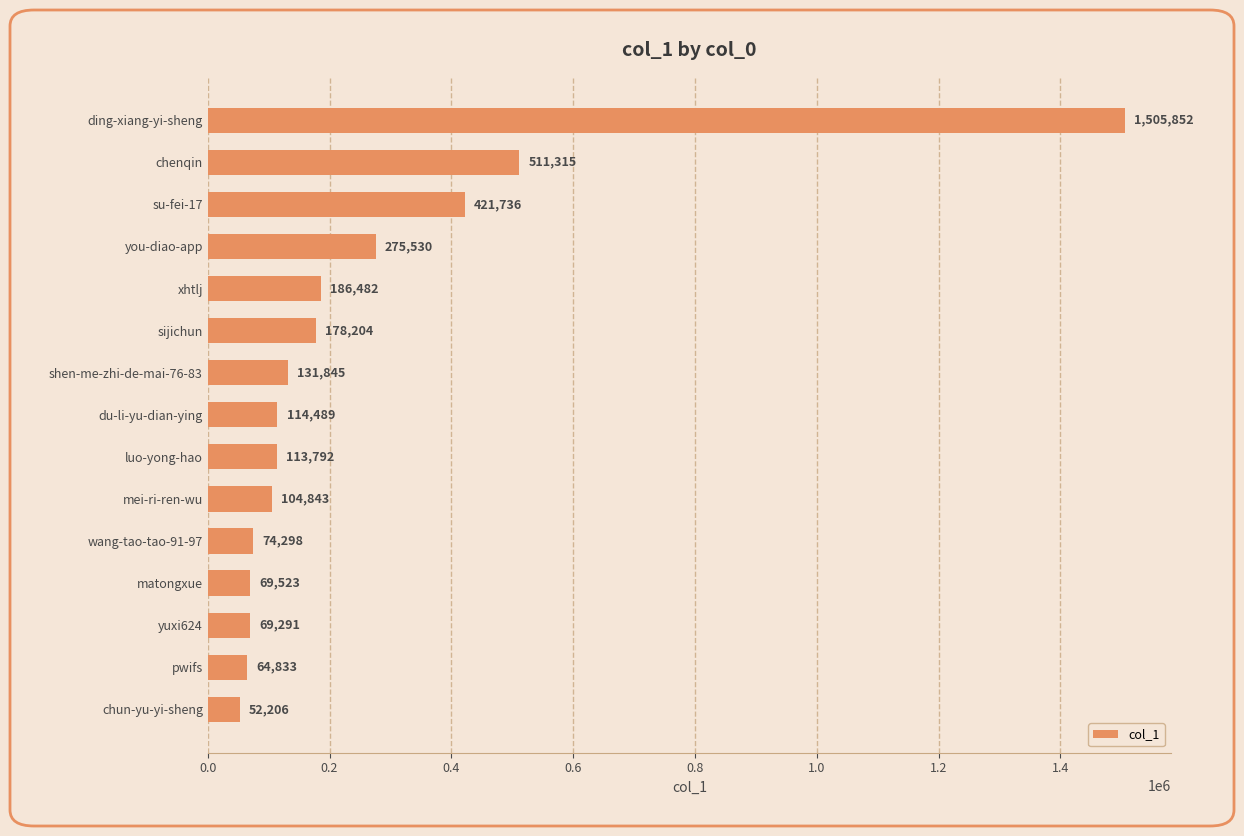

Reading bottom to top, extract all data points from this chart.

chun-yu-yi-sheng=52206	pwifs=64833	yuxi624=69291	matongxue=69523	wang-tao-tao-91-97=74298	mei-ri-ren-wu=104843	luo-yong-hao=113792	du-li-yu-dian-ying=114489	shen-me-zhi-de-mai-76-83=131845	sijichun=178204	xhtlj=186482	you-diao-app=275530	su-fei-17=421736	chenqin=511315	ding-xiang-yi-sheng=1505852